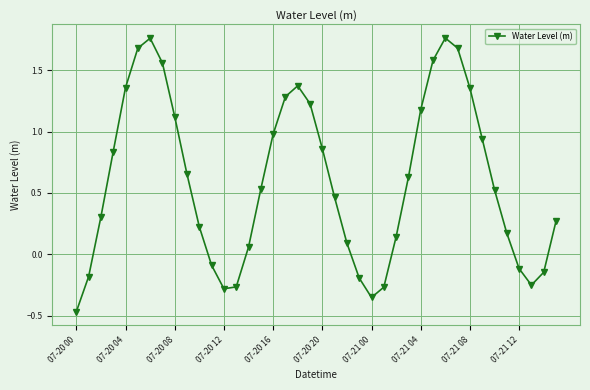

True or false: there are more than 2 points higher than both neighbors.

True